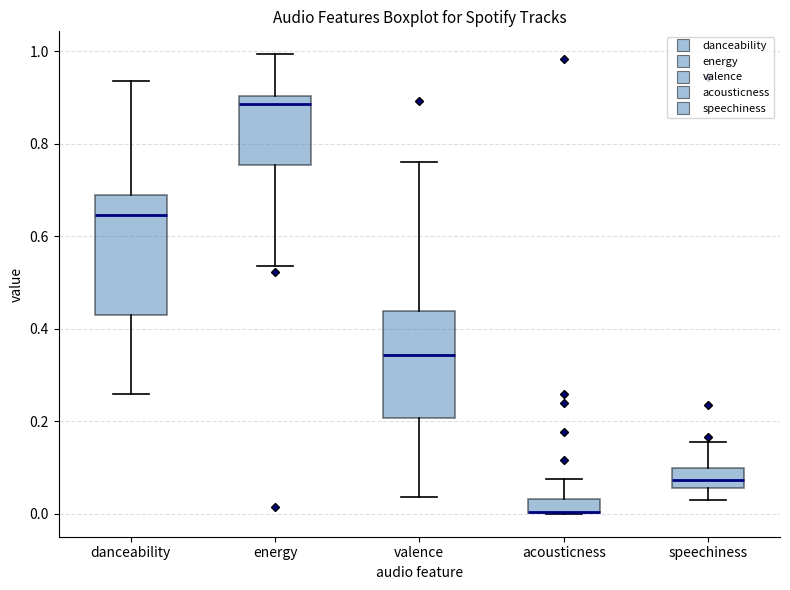

Reading left to right, read every box against the y-axis: the position of its median line, the range the box covers, and the ends of its whiskers. The values are not printed on the chart, so give them approximately, as read against the axis.

danceability: median 0.64, box 0.42 to 0.68, whiskers 0.26 to 0.94
energy: median 0.88, box 0.76 to 0.90, whiskers 0.54 to 1.00
valence: median 0.34, box 0.20 to 0.44, whiskers 0.04 to 0.76
acousticness: median 0.00 (drawn on the box's lower edge), box 0.00 to 0.04, whiskers 0.00 to 0.08
speechiness: median 0.08, box 0.06 to 0.10, whiskers 0.04 to 0.16